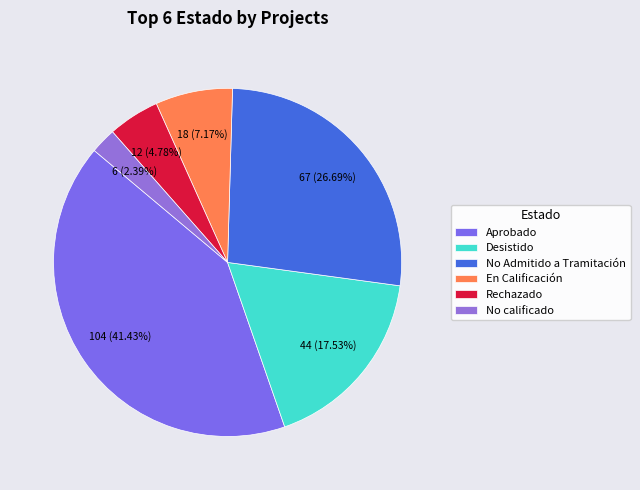

The Rechazado slice represents 5% of the pie. True or false?

True